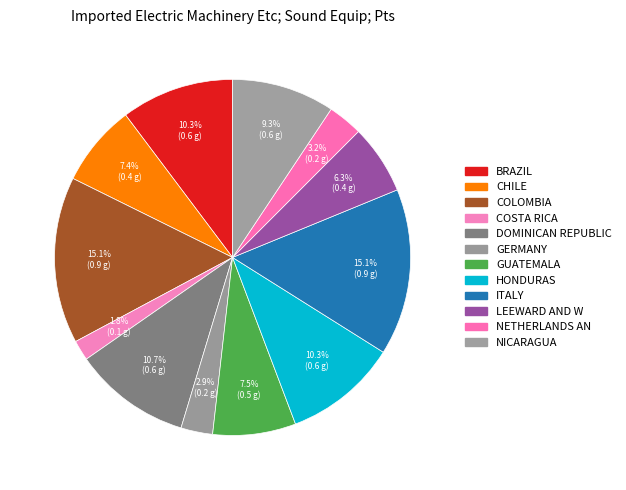

How many slices are in this pie chart?

12